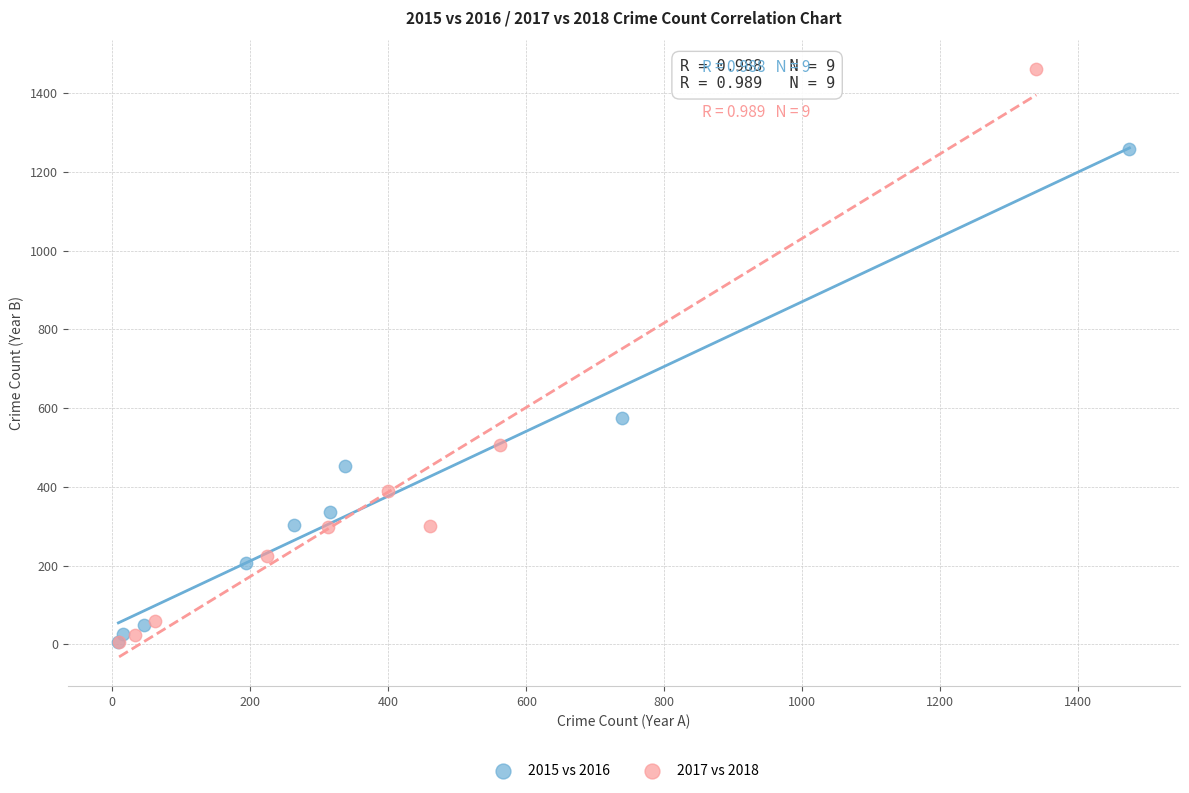

Which series has the widest spread of Y values?

2017 vs 2018